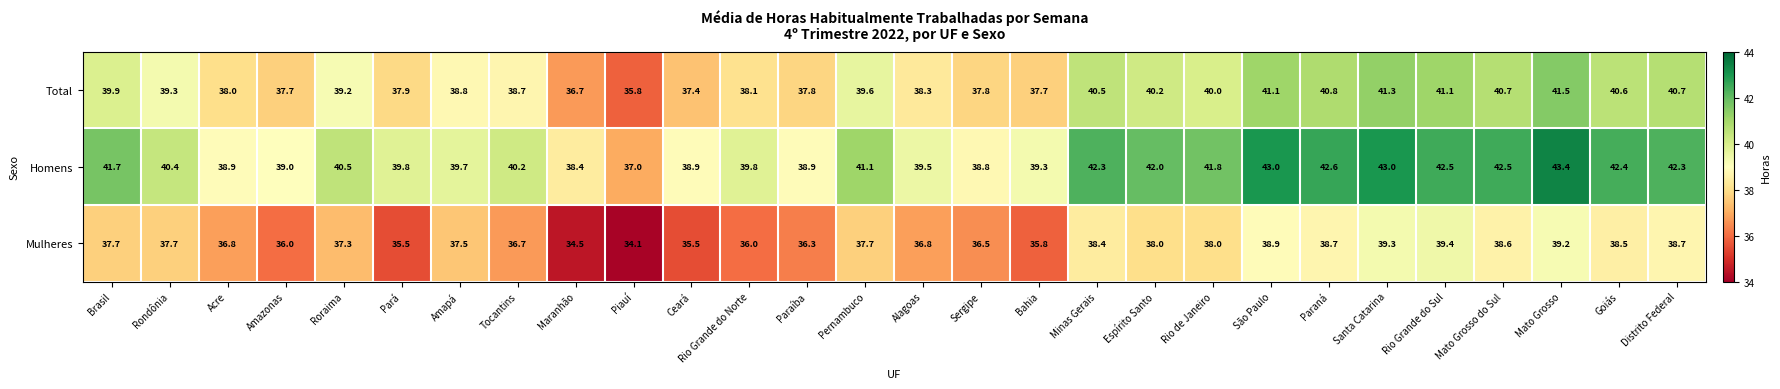

At which category is the sum across all series the highest?

Mato Grosso